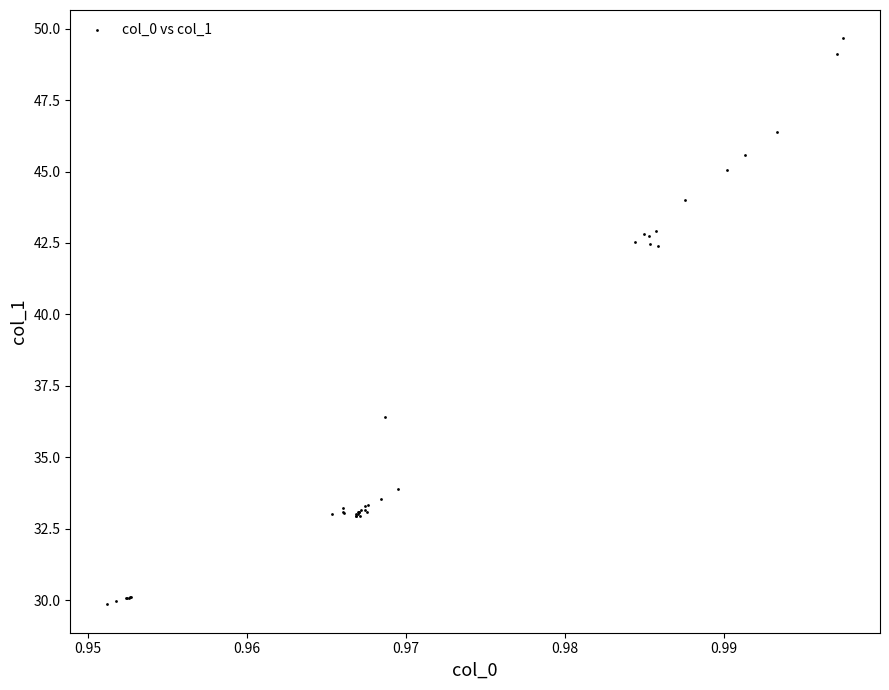

What Y value in the scatter plot is closest to 39?

36.4